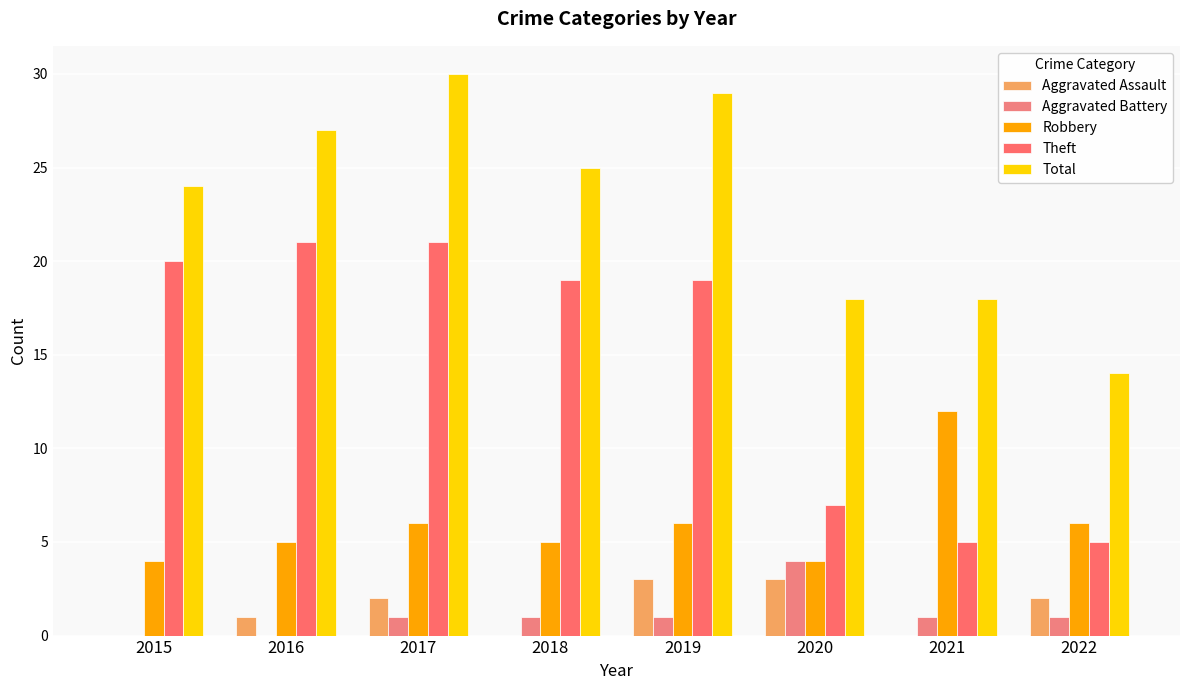

How many data points does each series have?

8